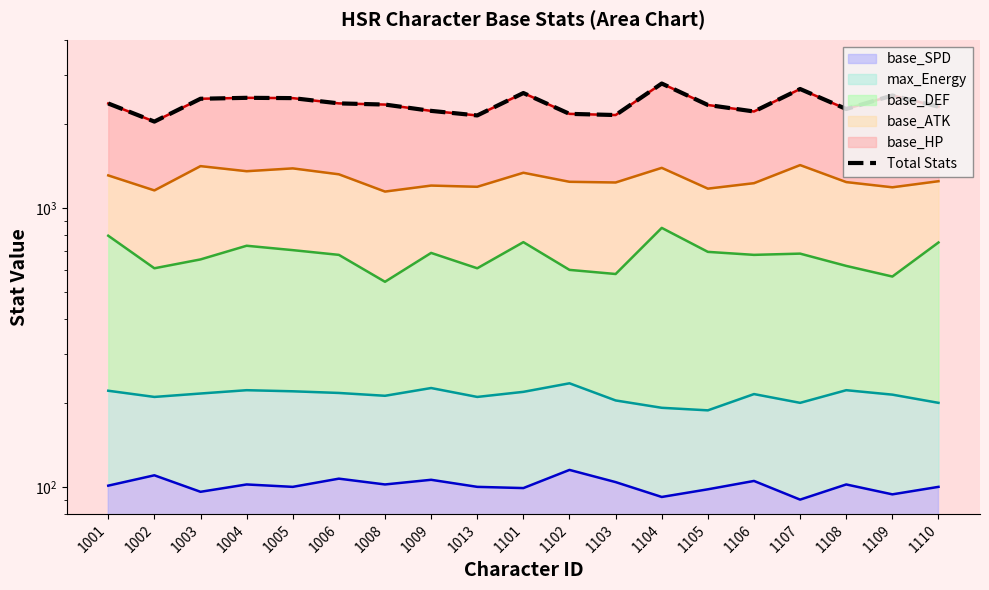

What is the sum of all values?

44863